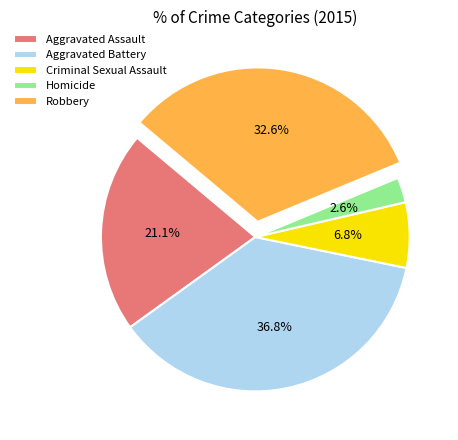

Between Homicide and Aggravated Battery, which is larger?

Aggravated Battery